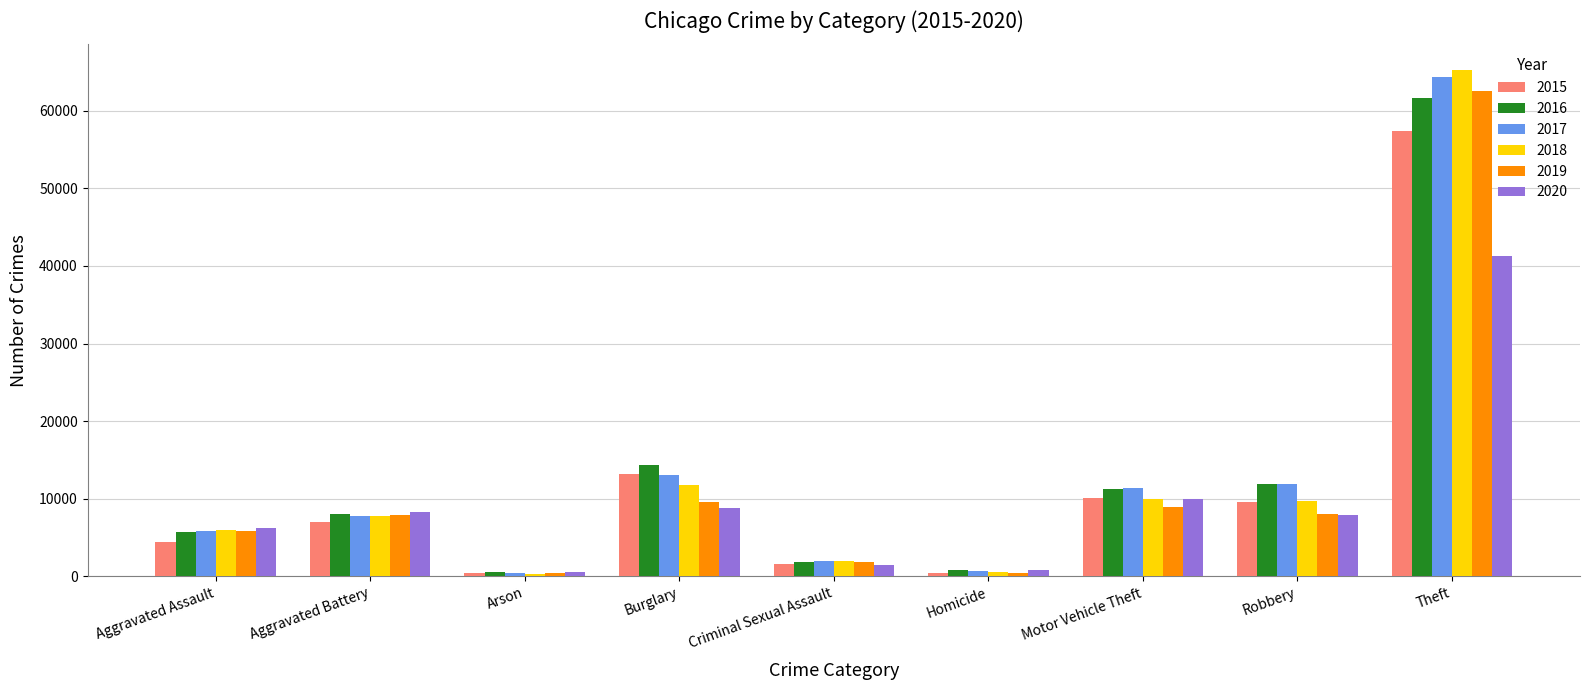

Which series has the widest spread of values?

2018